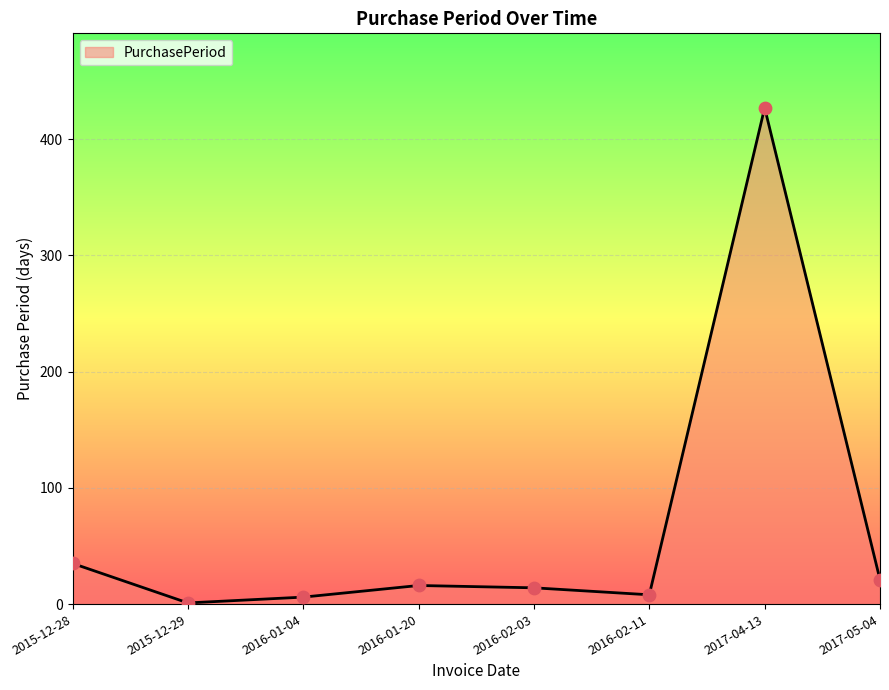

What is the change in value from 2016-02-03 to 2016-02-11?

-6